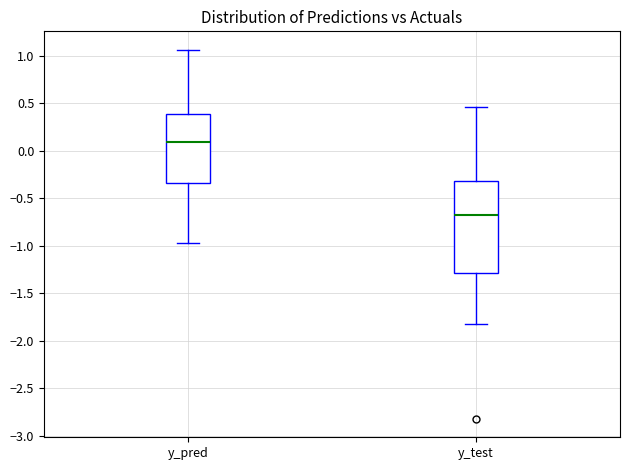

Reading left to right, read every box against the y-axis: the position of its median line, the range the box covers, and the ends of its whiskers. The values are not printed on the chart, so give them approximately, as read against the axis.

y_pred: median 0.10, box -0.35 to 0.40, whiskers -0.95 to 1.05
y_test: median -0.70, box -1.30 to -0.30, whiskers -1.80 to 0.45